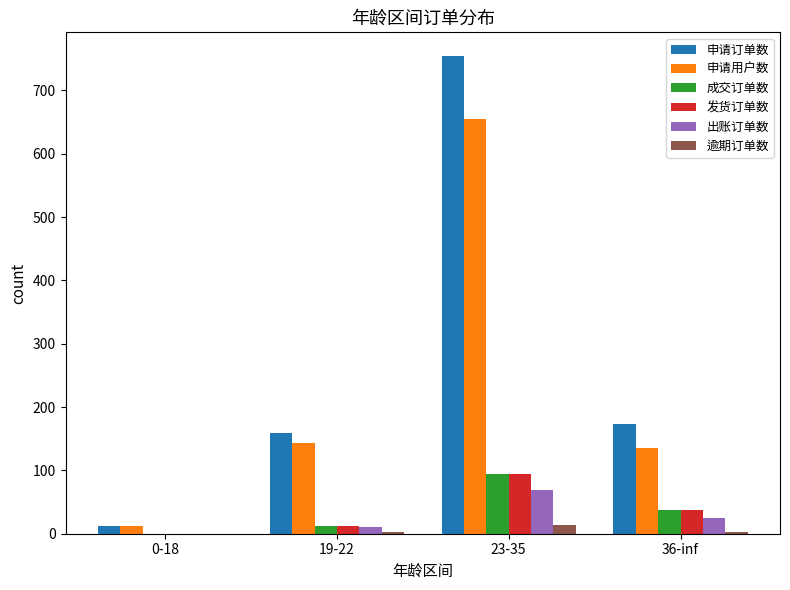

The 逾期订单数 series shows 3 at 19-22. True or false?

True